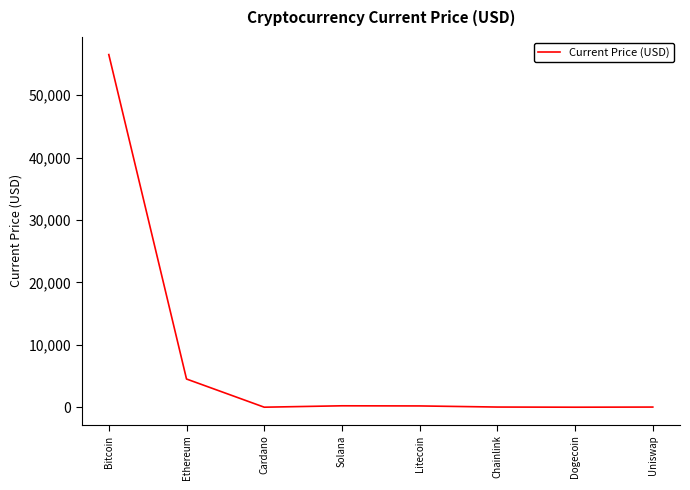

What is the approximate value at Ethereum?

4518.2